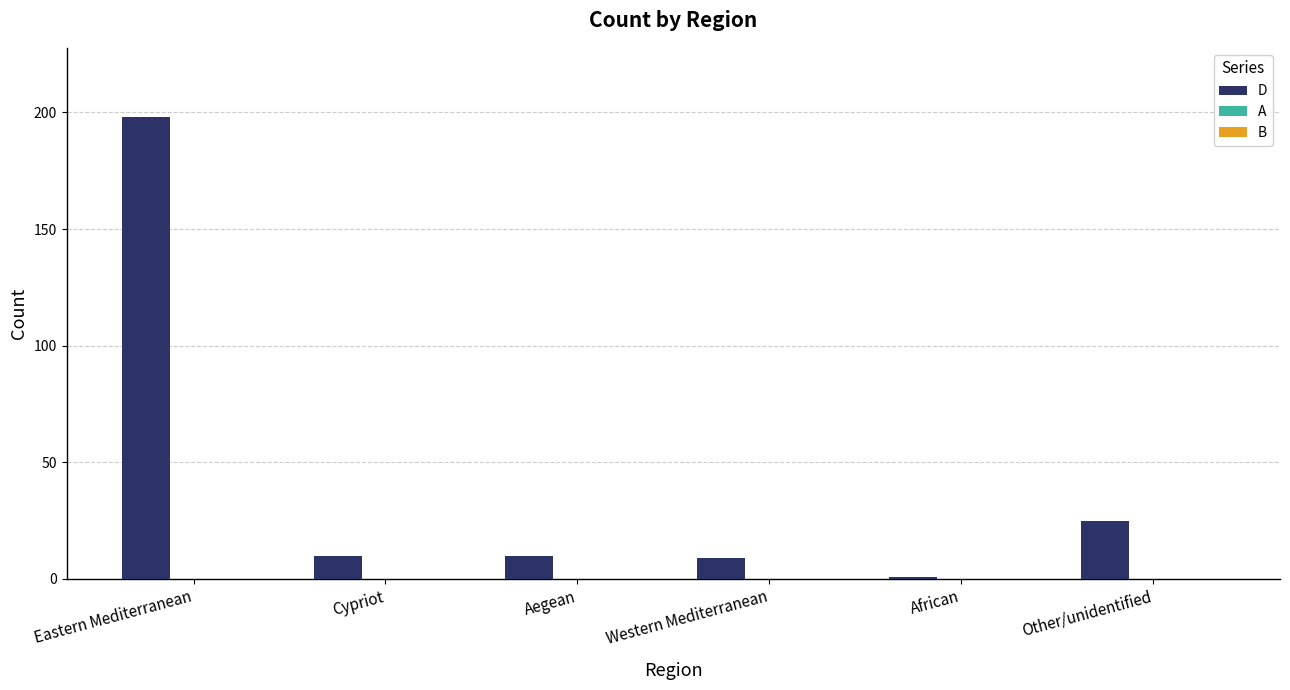

Reading right to left, list all the values displayed in this chart.

25	1	9	10	10	198